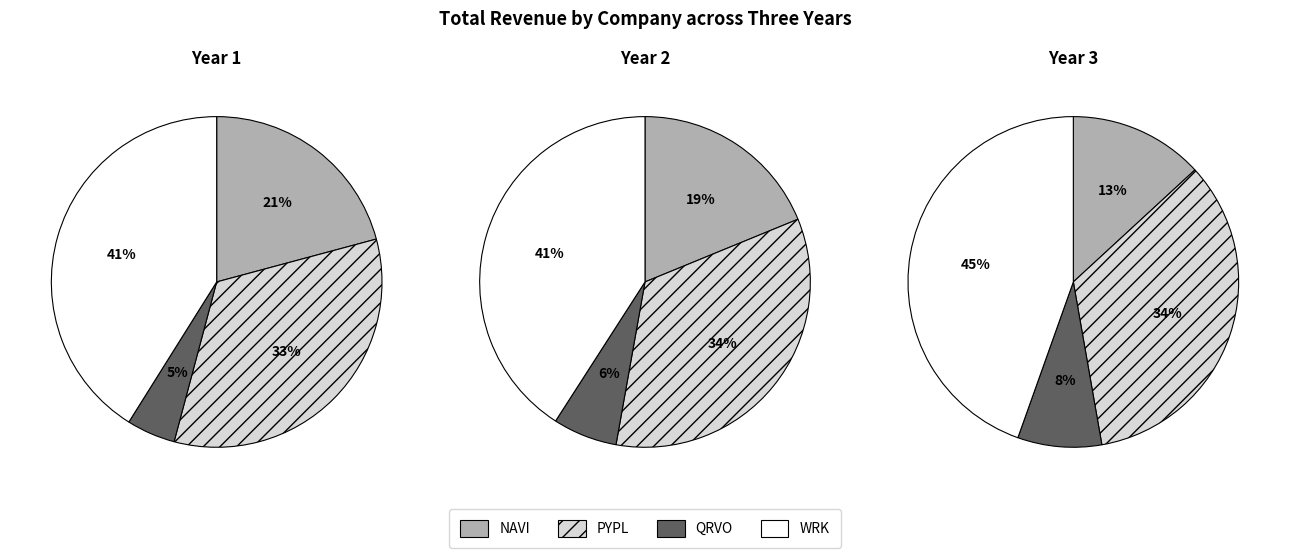

Does 2 account for over 50% of the chart?

No